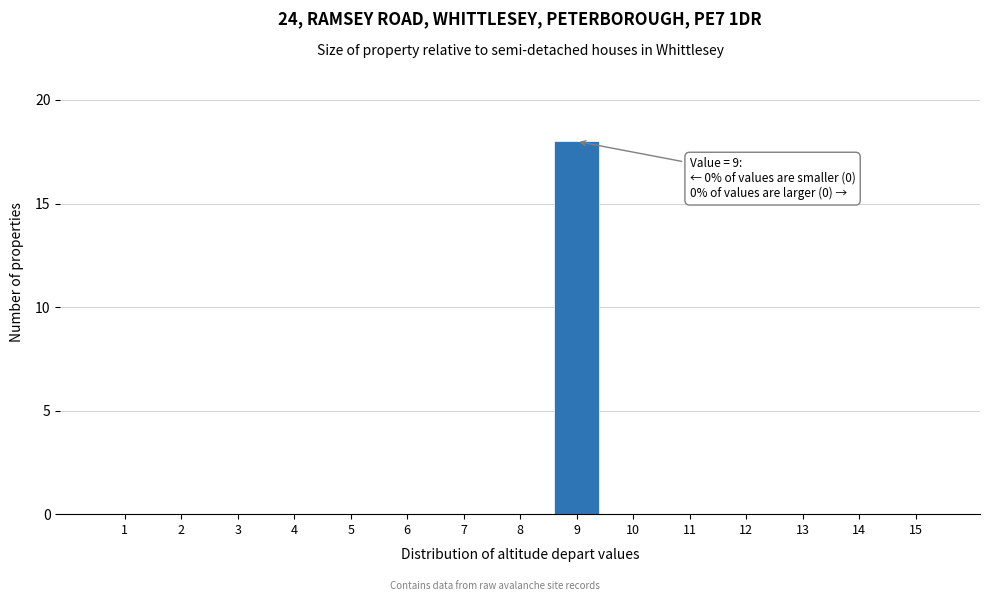

Reading left to right, what are all the values shown in this chart?

1=0	2=0	3=0	4=0	5=0	6=0	7=0	8=0	9=18	10=0	11=0	12=0	13=0	14=0	15=0